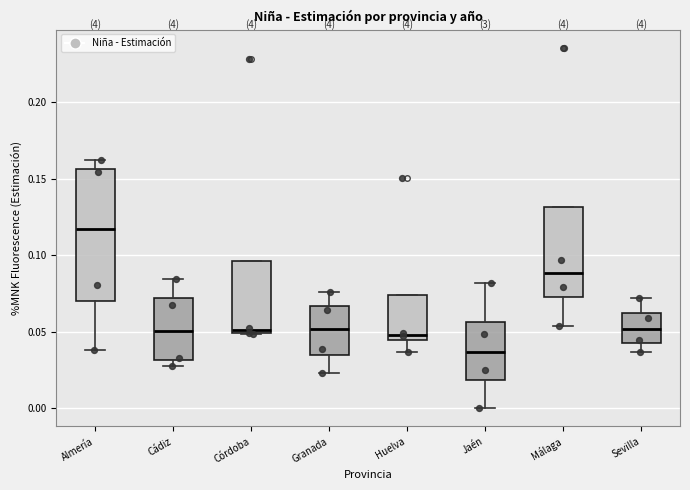

Which box's median line is the highest?

Almería